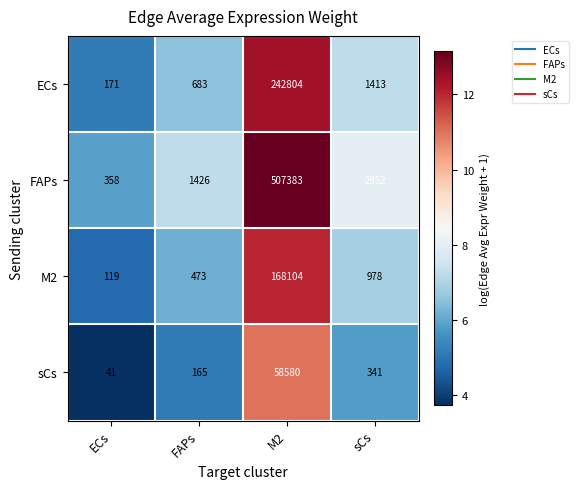

What is the smallest value displayed?

41